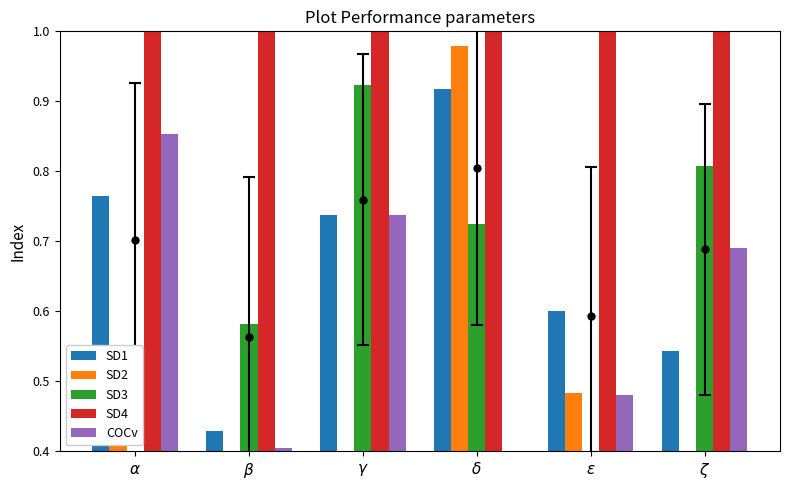

Is the value of SD4 at $\delta$ greater than the value of SD2 at $\epsilon$?

Yes